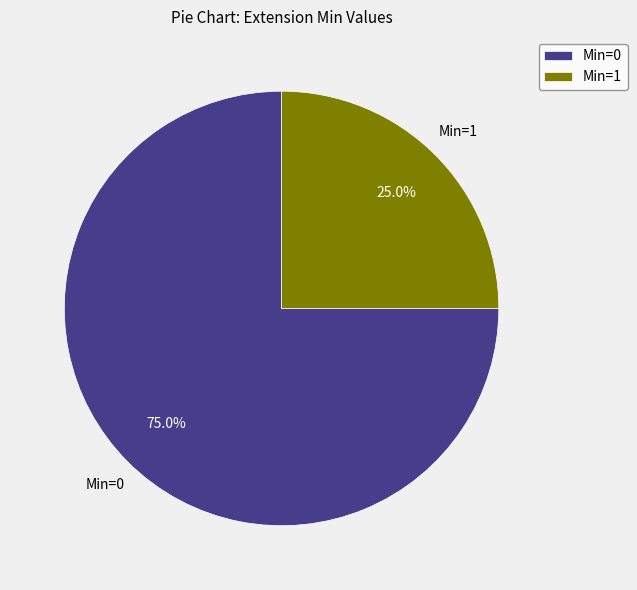

What is the majority slice?

Min=0